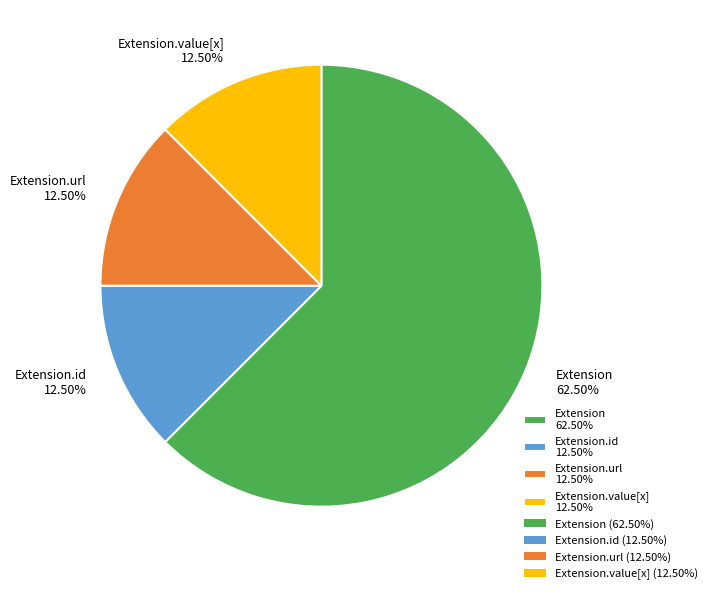

Approximately how many times larger is the value at Extension 62.50% compared to Extension.id 12.50%?

5.0